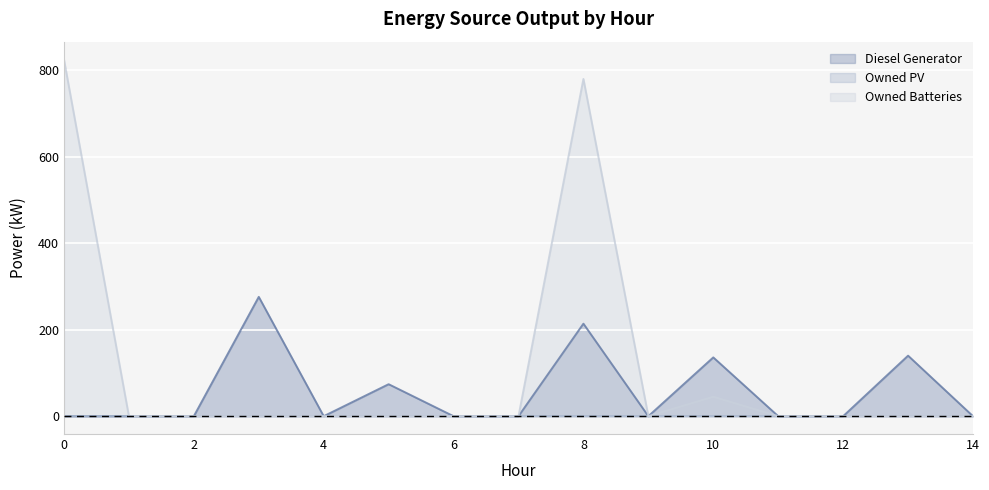

At which label is Owned Batteries closest to 412?

10